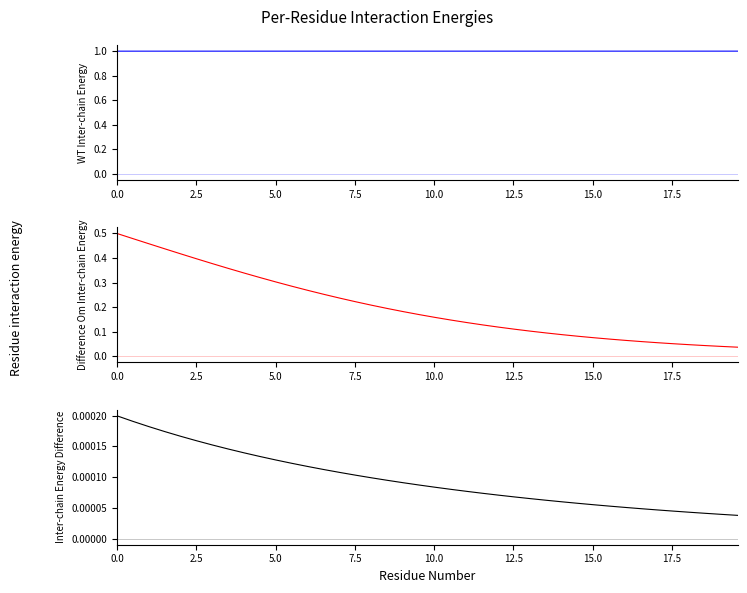

What are all the series names shown in the legend?

S, C, I